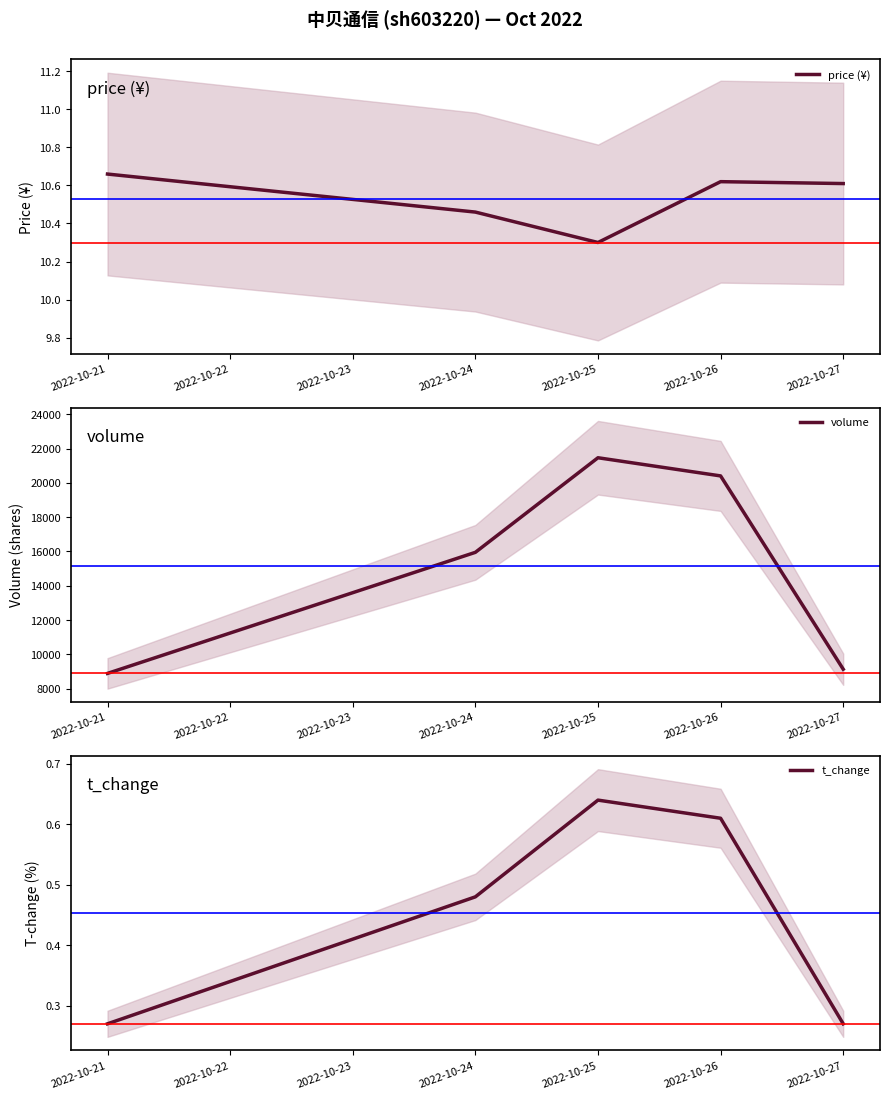

At which label is volume closest to 15177?

2022-10-24